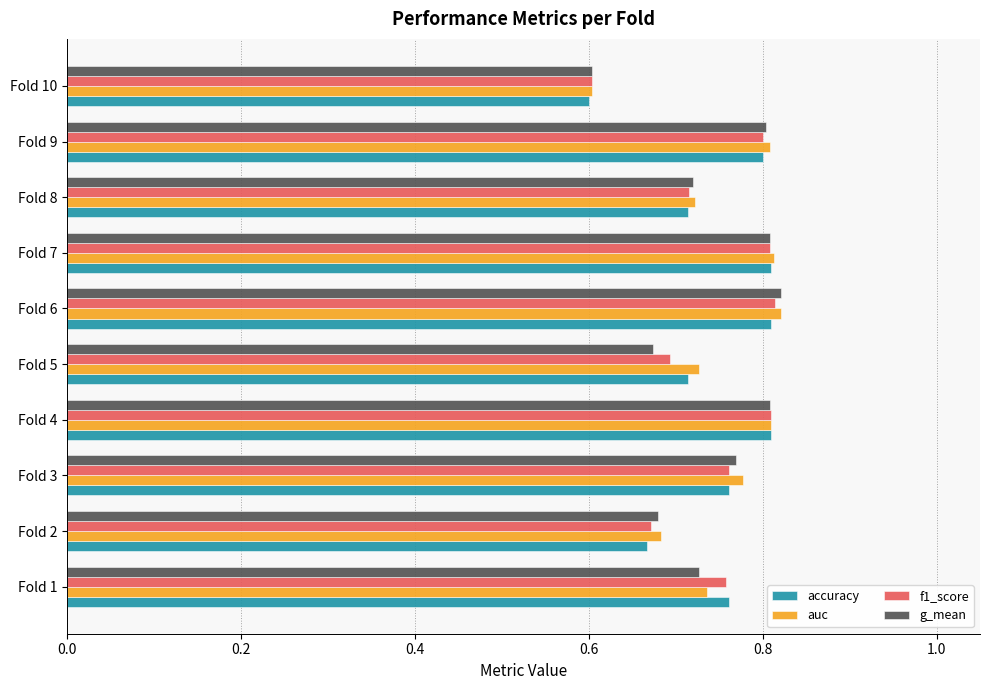

Which category has the lowest value in the auc series?

Fold 10